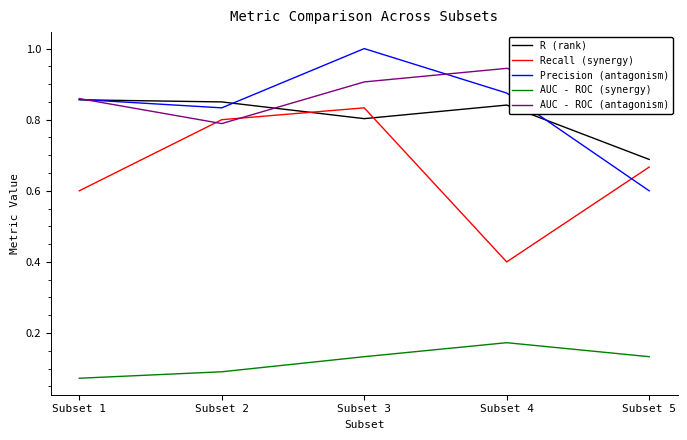

What is the difference between the maximum and minimum values in the Precision (antagonism) series?

0.4